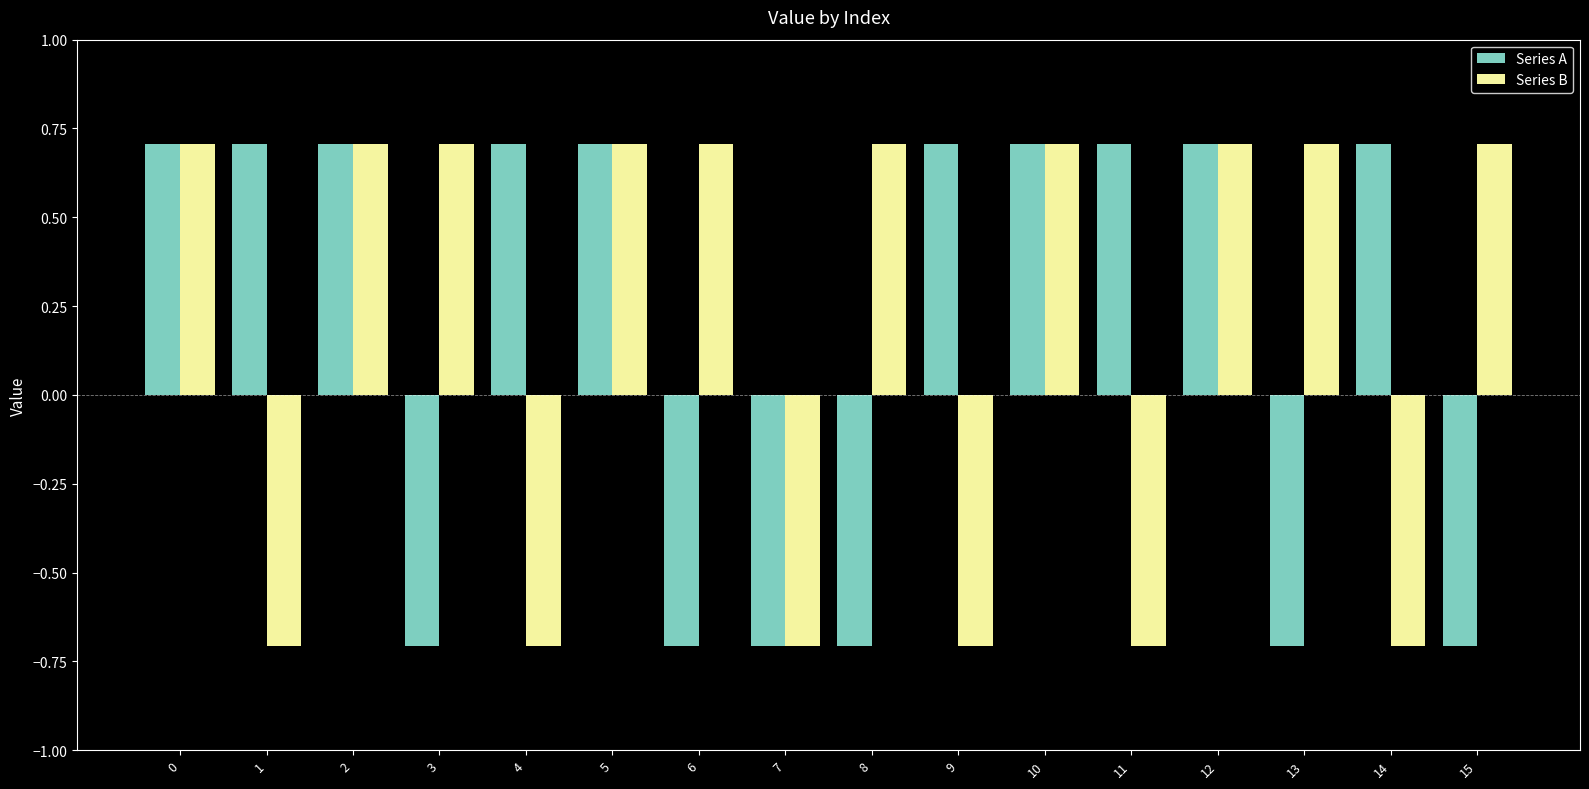

Reading right to left, extract all data points from this chart.

Series A: 15=-0.7	14=0.7	13=-0.7	12=0.7	11=0.7	10=0.7	9=0.7	8=-0.7	7=-0.7	6=-0.7	5=0.7	4=0.7	3=-0.7	2=0.7	1=0.7	0=0.7
Series B: 15=0.7	14=-0.7	13=0.7	12=0.7	11=-0.7	10=0.7	9=-0.7	8=0.7	7=-0.7	6=0.7	5=0.7	4=-0.7	3=0.7	2=0.7	1=-0.7	0=0.7